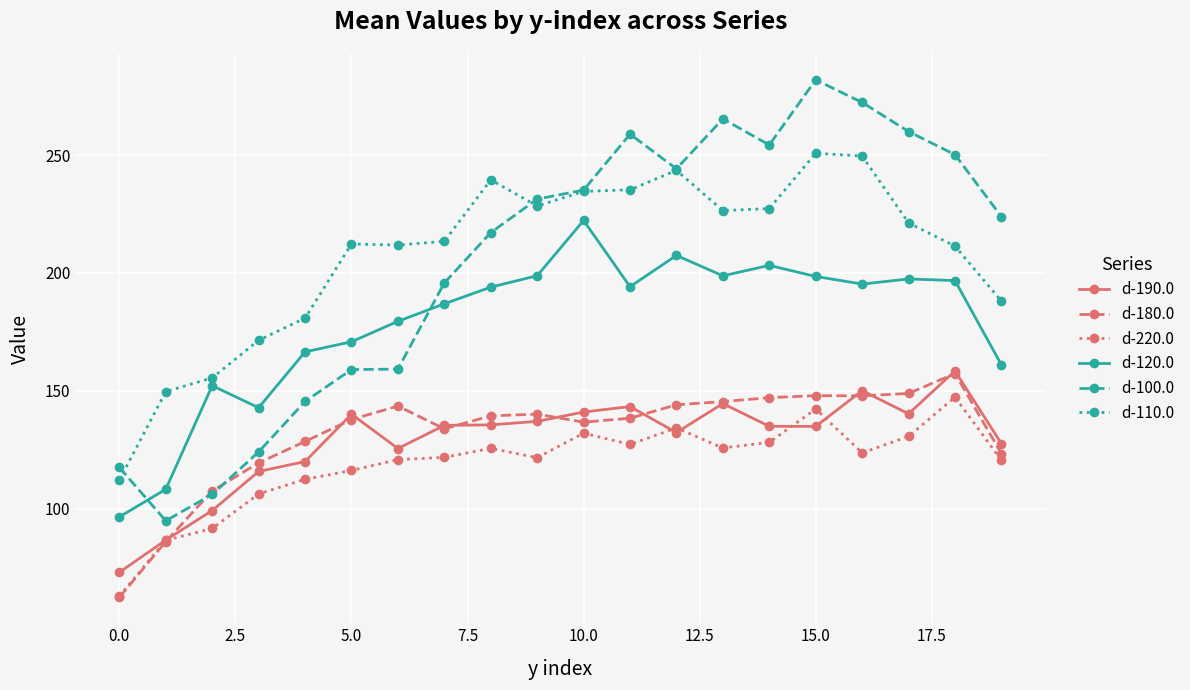

True or false: d-100.0 has more than 1 points higher than both neighbors.

True